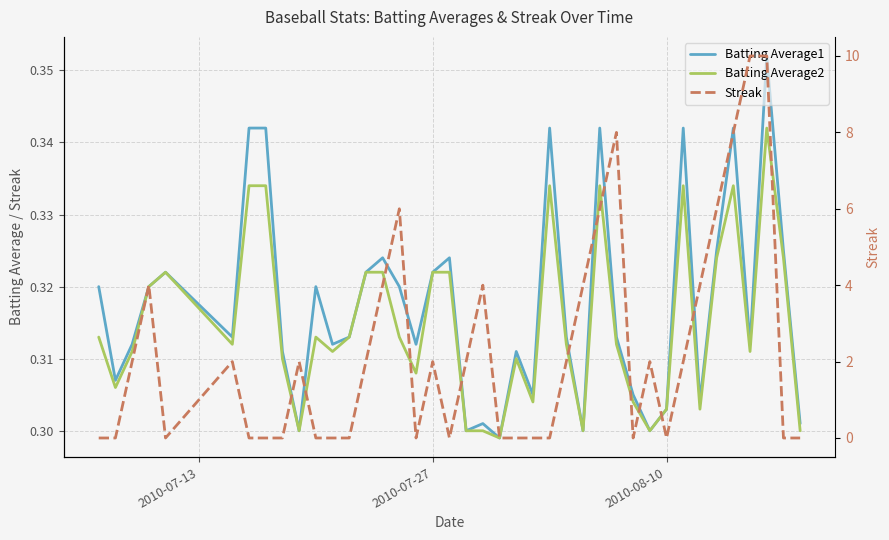

How many Streak values are between 0 and 4?

33